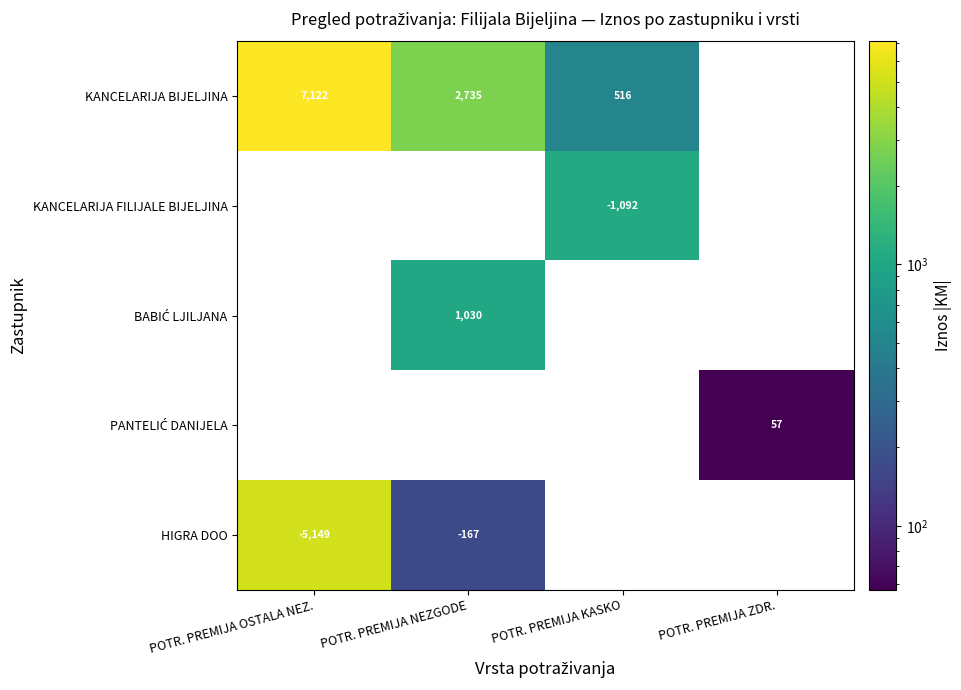

Between POTR. PREMIJA KASKO and POTR. PREMIJA NEZGODE, which is larger?

POTR. PREMIJA NEZGODE